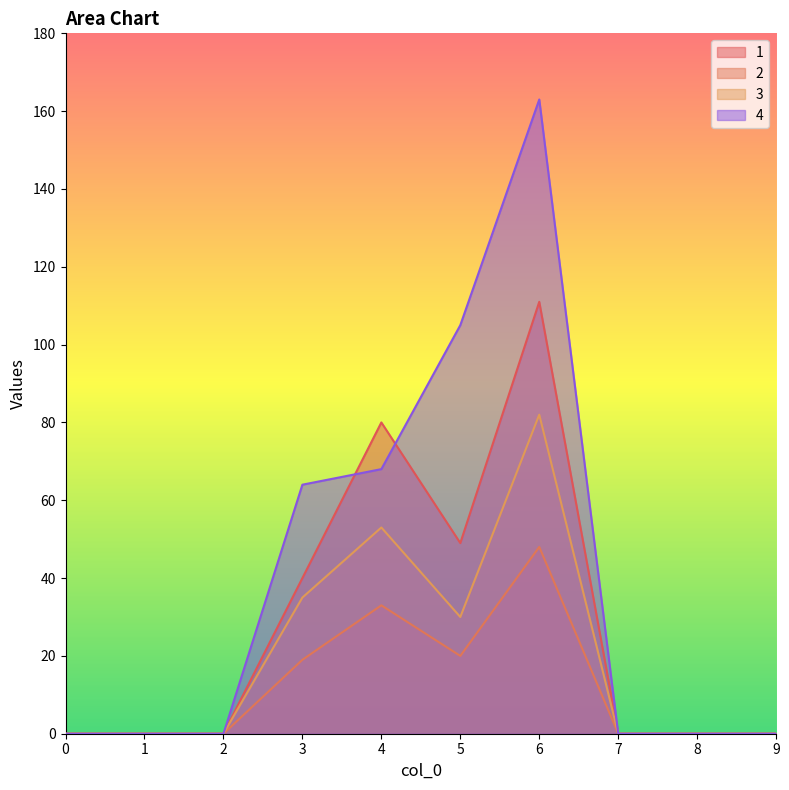

Rank the categories by 4 value from highest to lowest.

6, 5, 4, 3, 0, 1, 2, 7, 8, 9